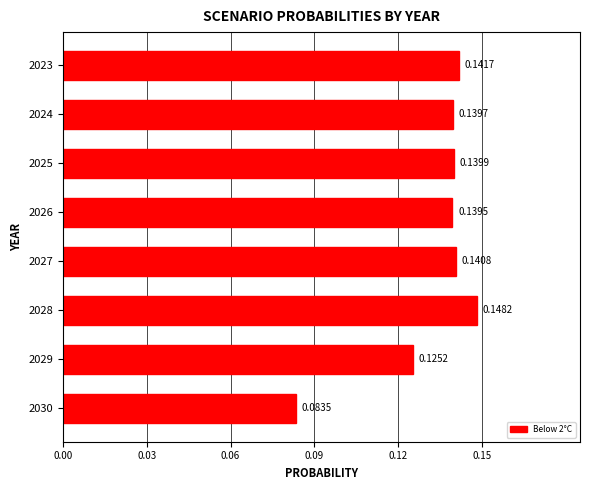

What is the sum of all values?

1.1